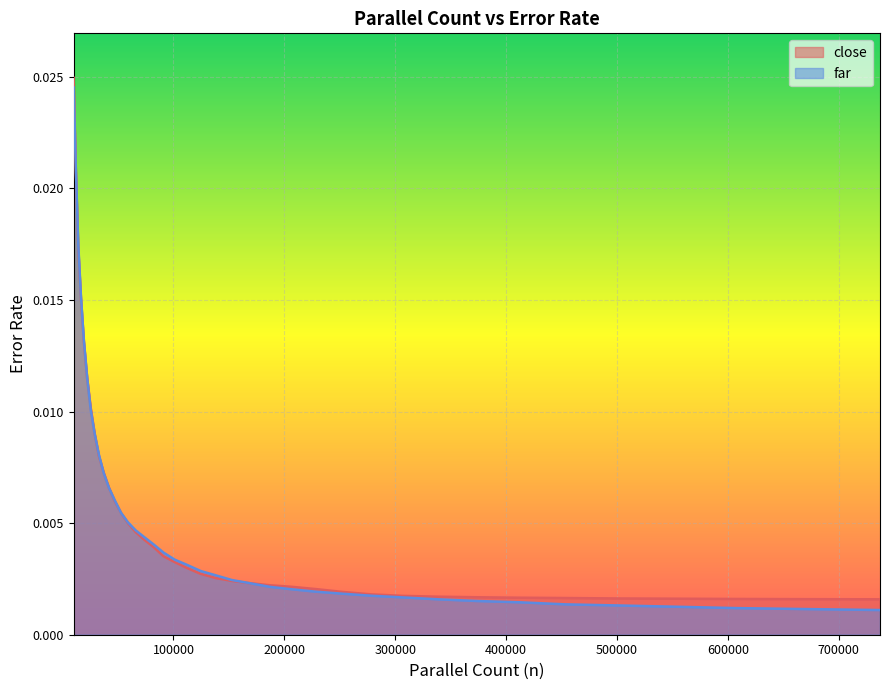

The close series shows 0.0 at 19282. True or false?

True